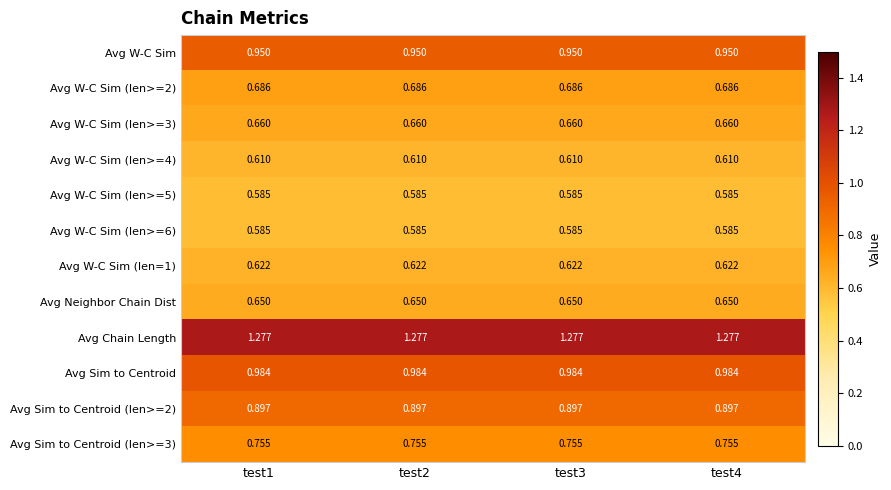

Is the value of Avg Sim to Centroid (len>=2) at test2 greater than the value of Avg W-C Sim (len>=2) at test2?

Yes